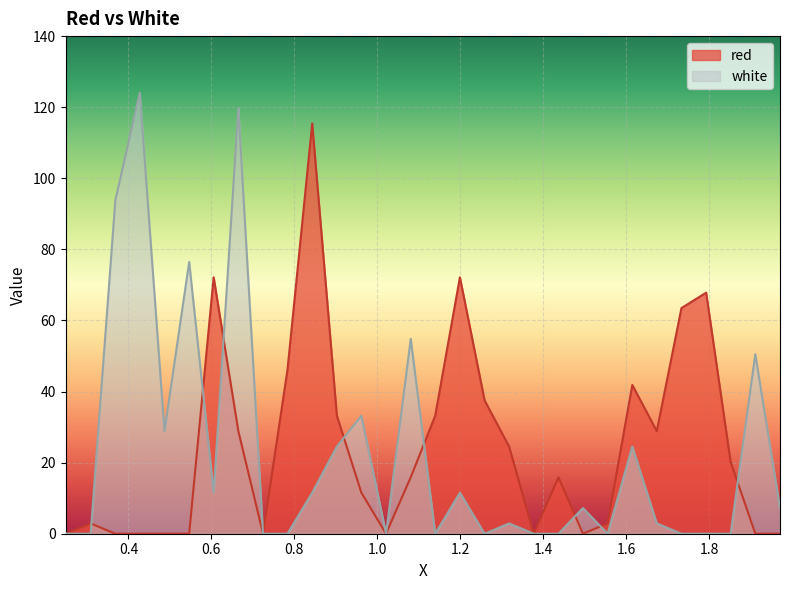

Rank the series at 1.1395 from highest to lowest value.

red, white